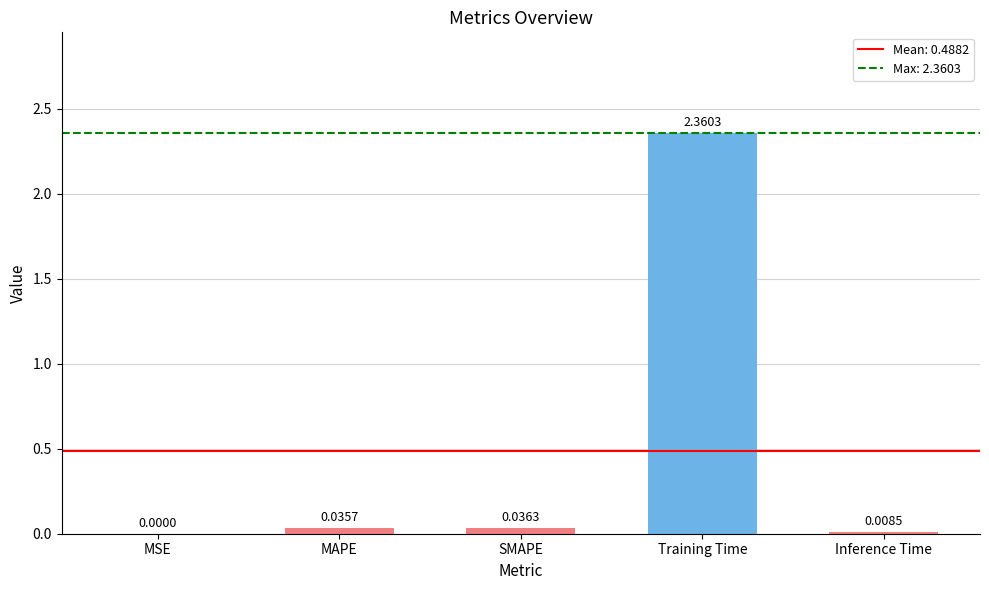

What is the change in value from SMAPE to Training Time?

+2.3